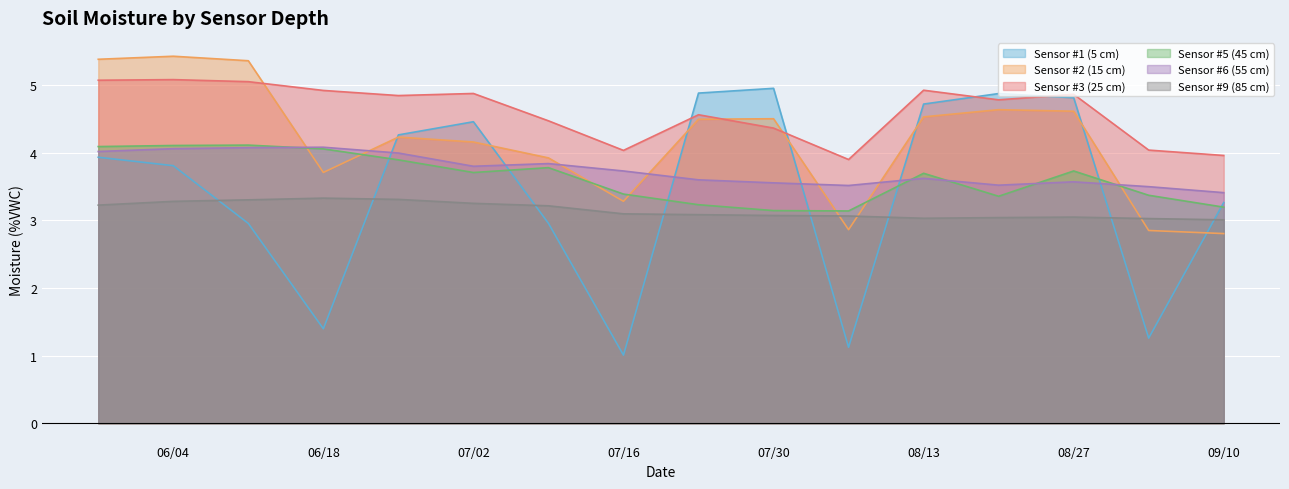

How many data points in Sensor #2 (15 cm) are above 4?

10